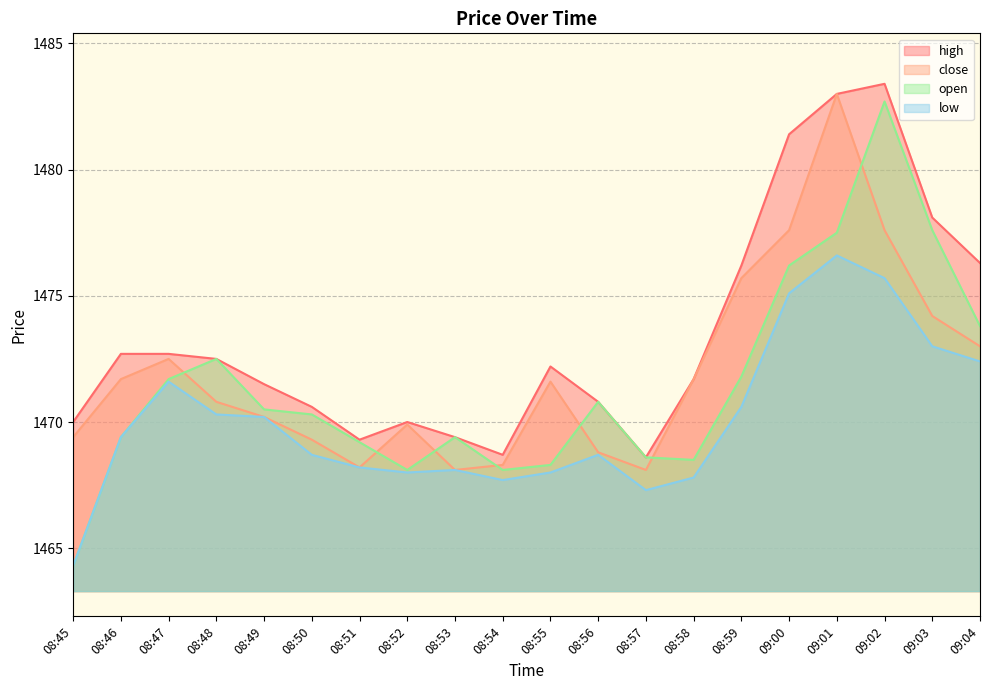

At which label does high reach its minimum?

08:57